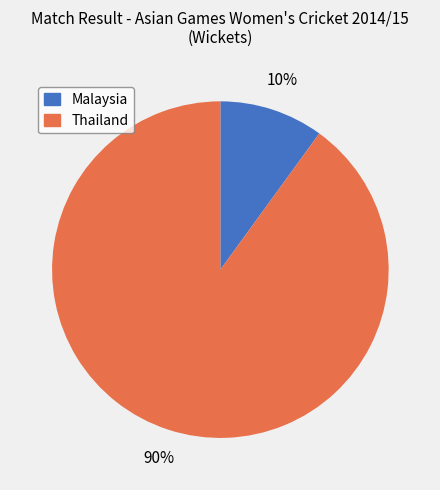

Combined, do Thailand and Malaysia account for over 50%?

Yes